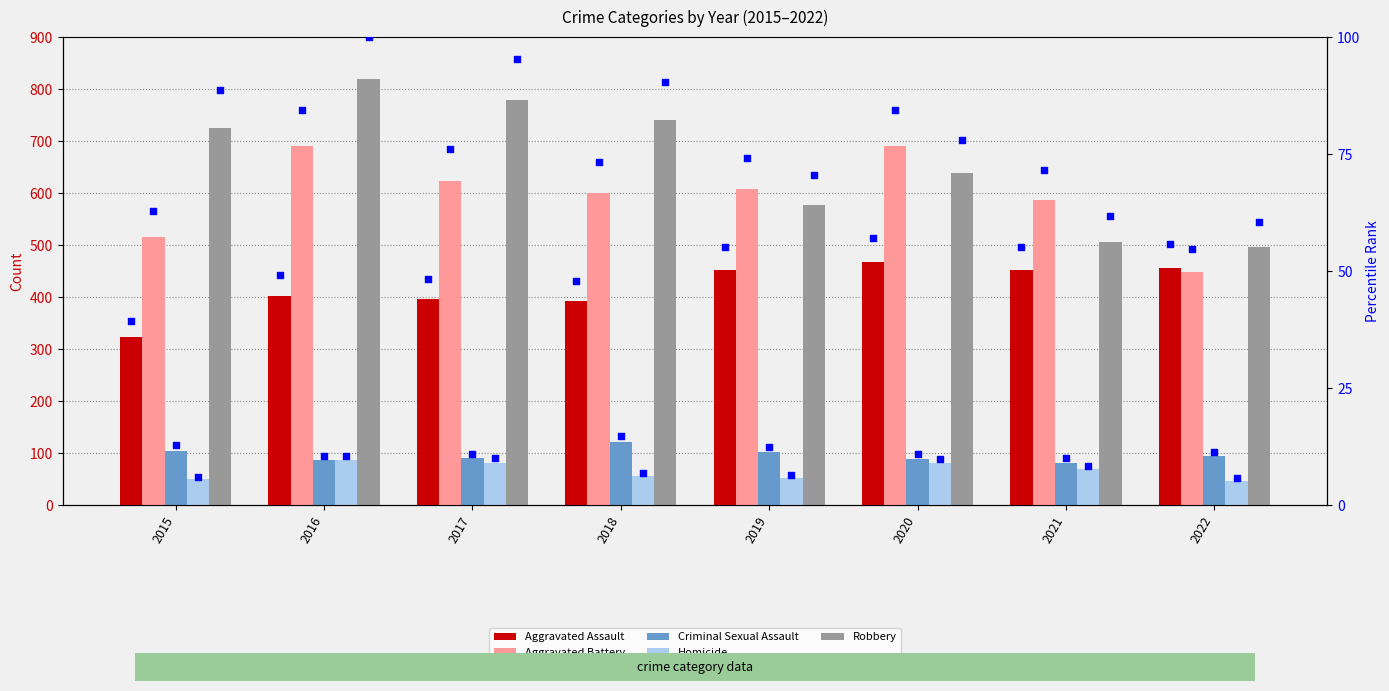

Which series contains the highest Y value?

Robbery